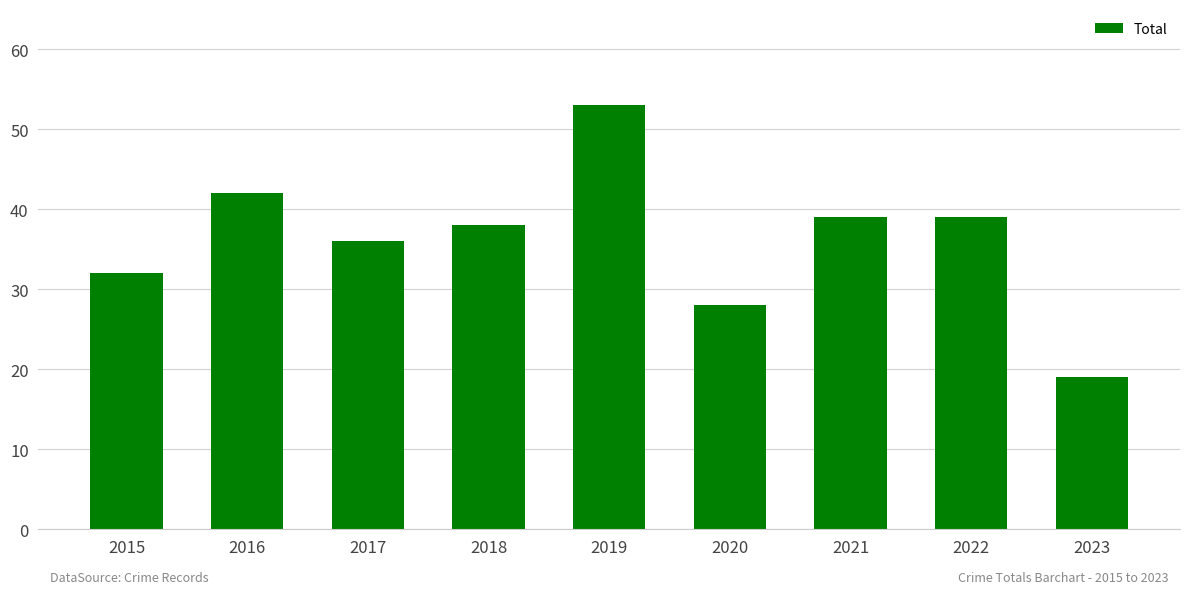

Is it true that the value at 2016 is 22?

False